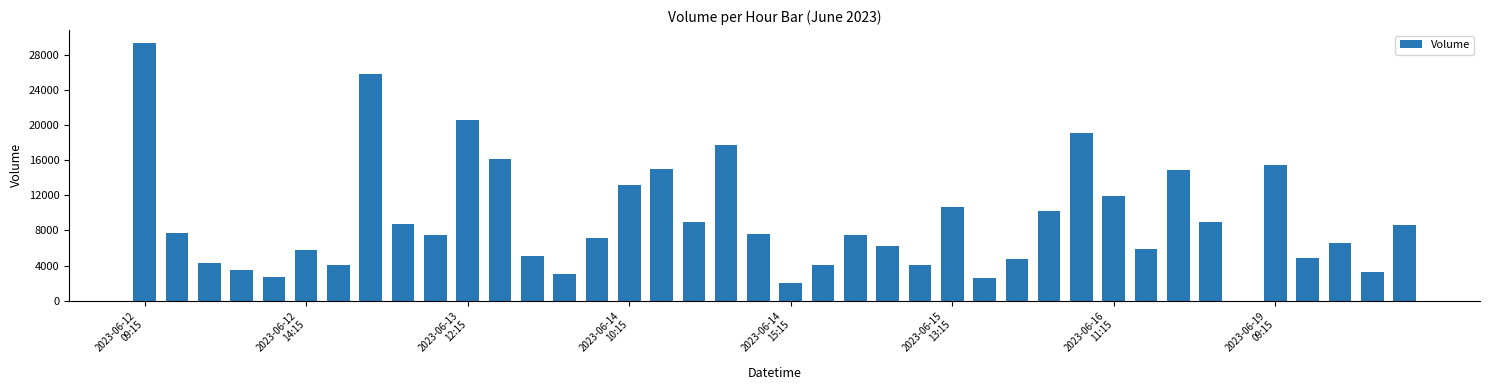

What is the greatest value displayed?

29337